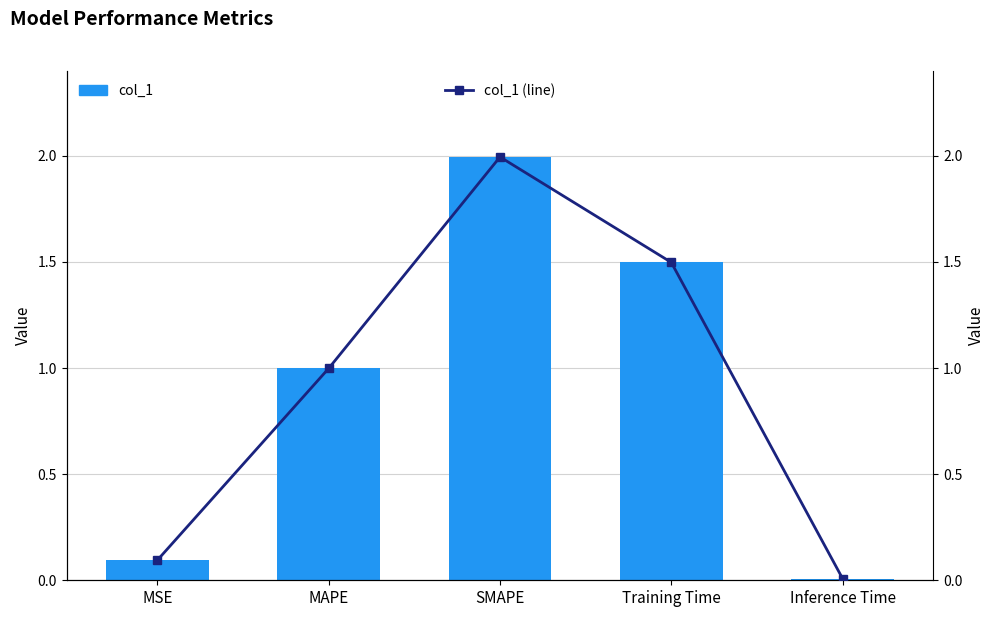

What position from the right is MSE?

5